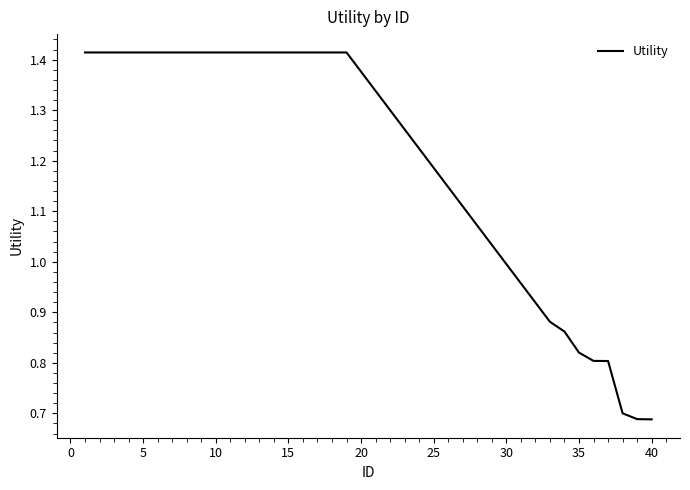

Does the chart display data point markers on the line(s)?

No